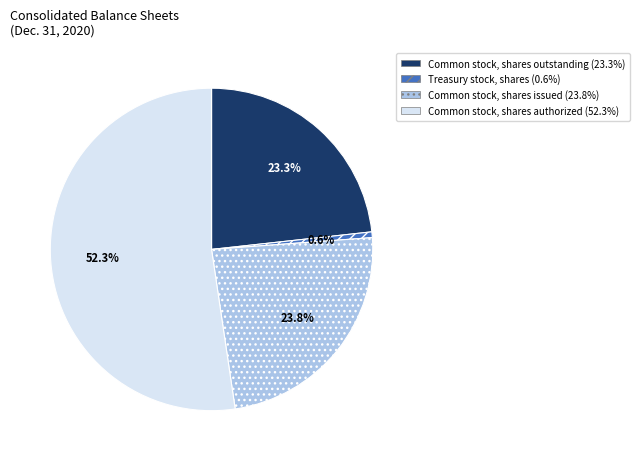

What is the smallest slice in the pie chart?

Treasury stock, shares